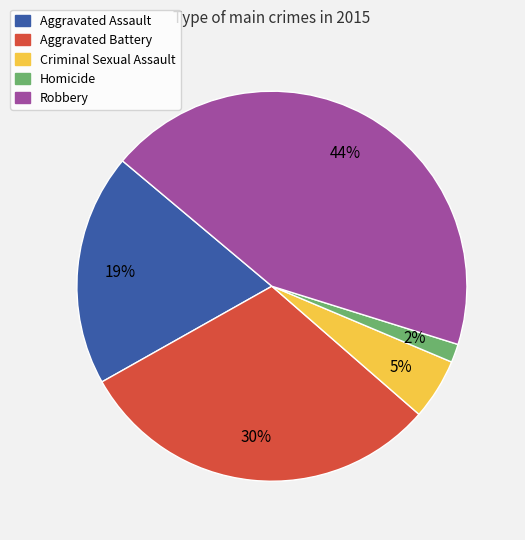

Count the number of slices in the pie.

5